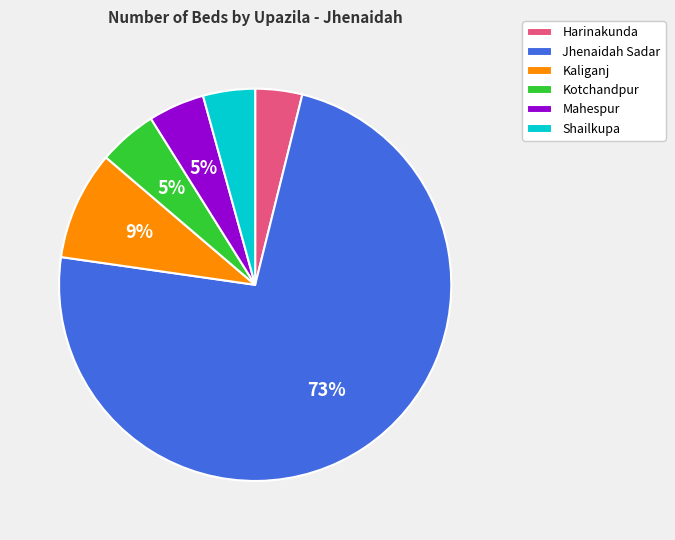

To the nearest percent, what percentage of the pie is Mahespur?

5%